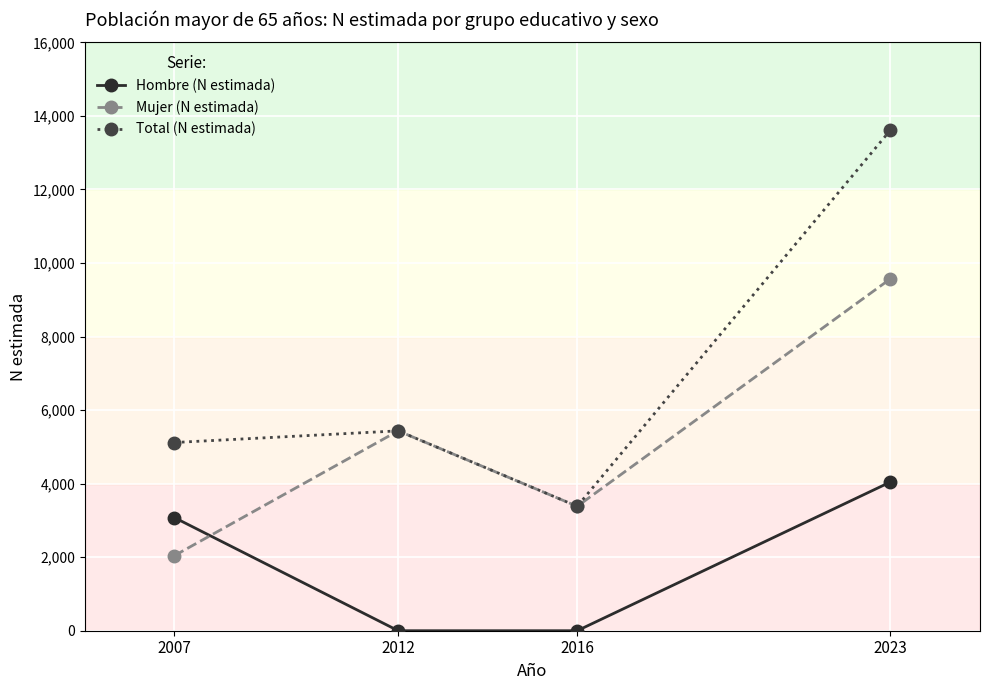

How many distinct data groups are displayed?

3